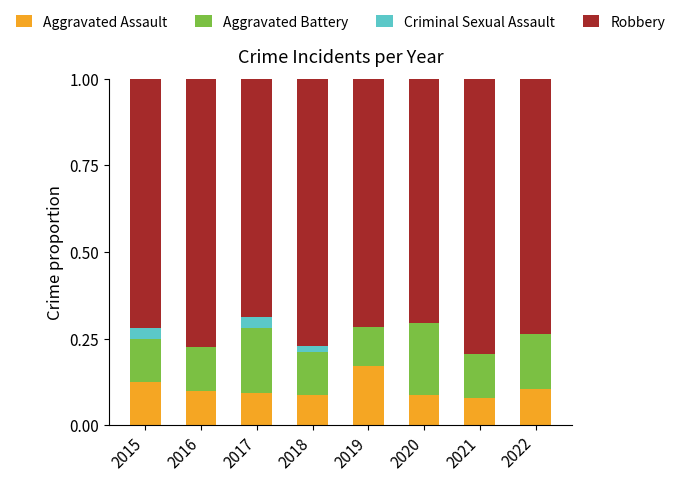

The value of Aggravated Assault at 2020 is 0.1. True or false?

True